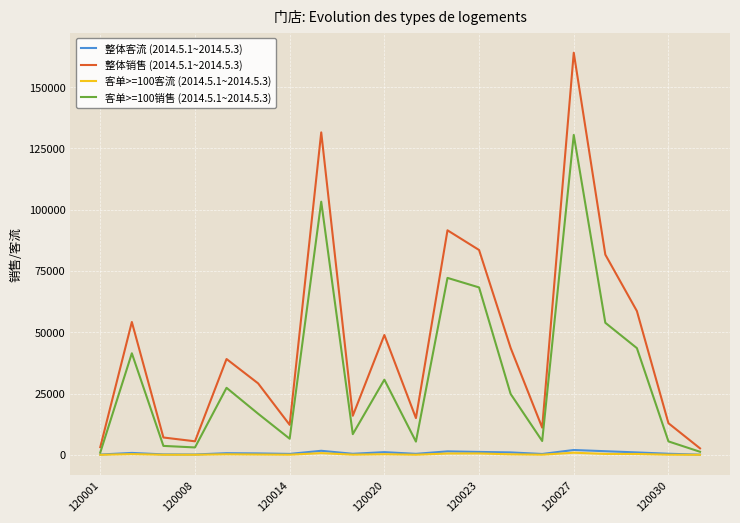

Which series has the largest total across all categories?

整体销售 (2014.5.1~2014.5.3)